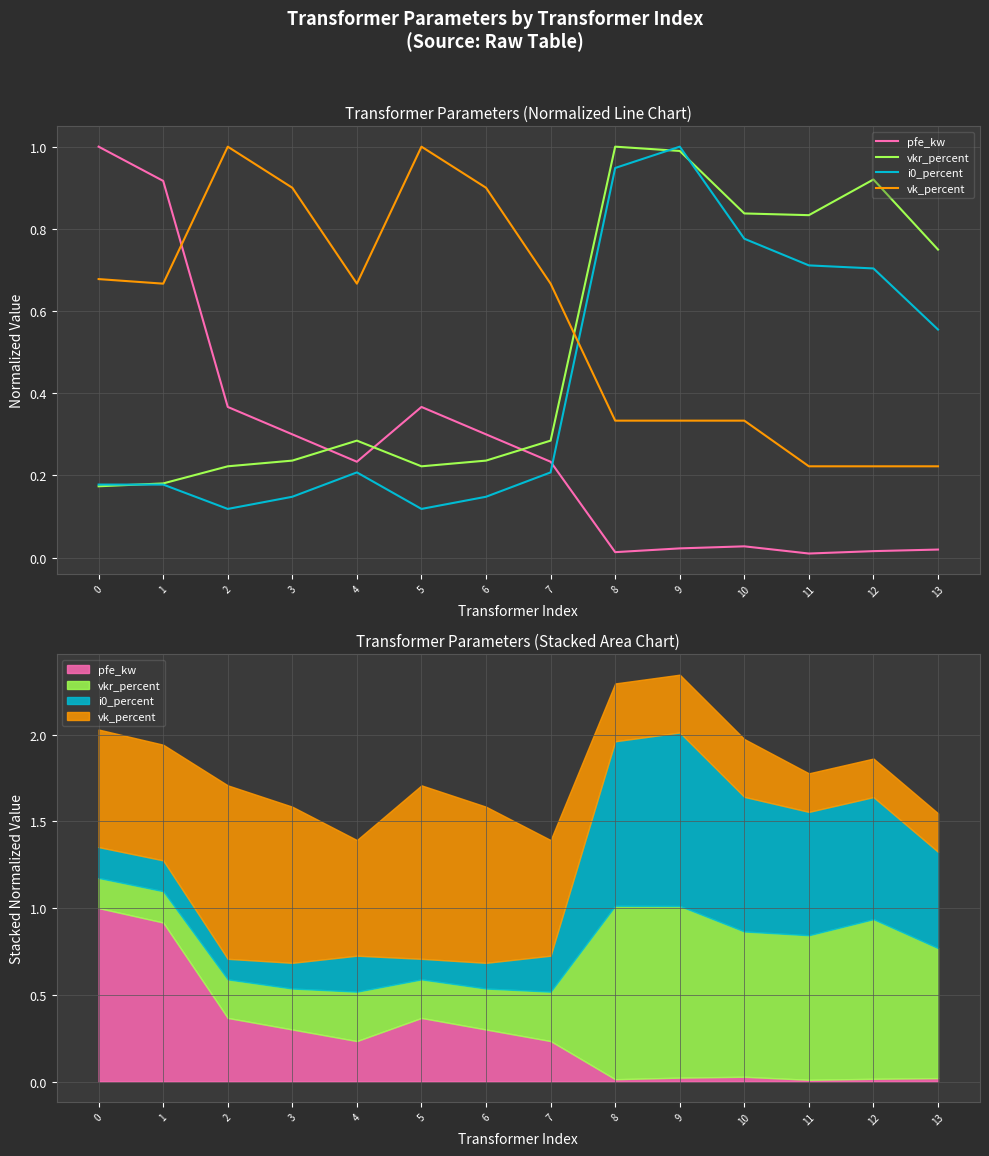

At which category is the sum across all series the highest?

9